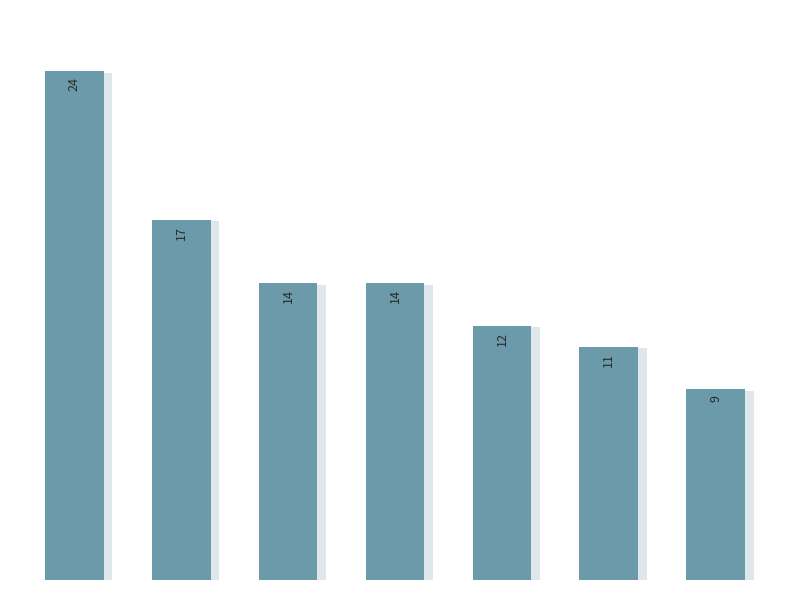

Reading right to left, list all the values displayed in this chart.

9	11	12	14	14	17	24